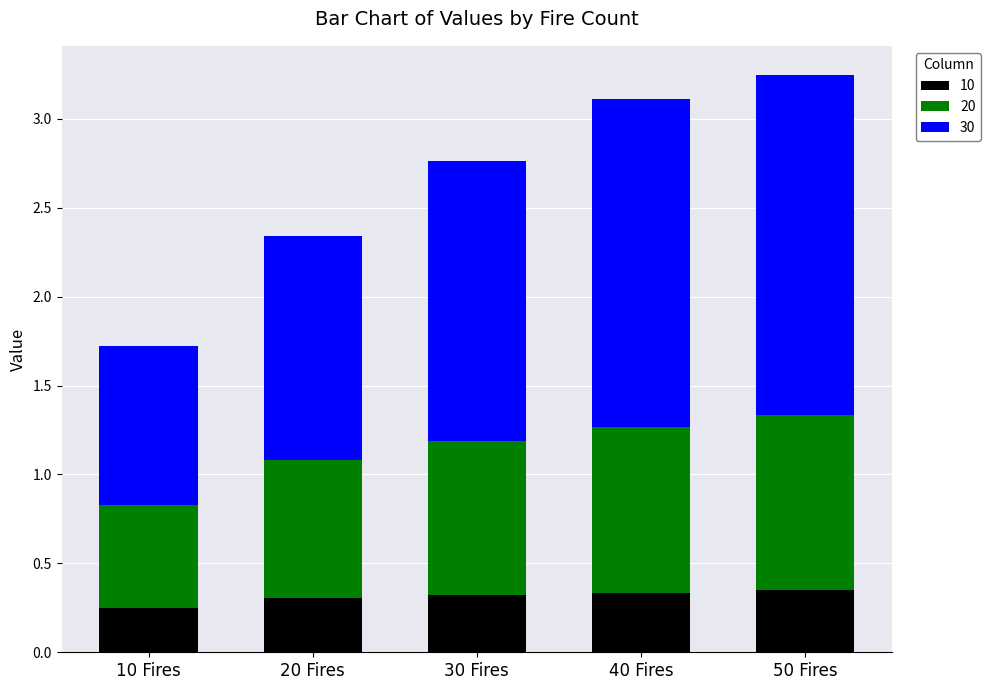

What is the total value across all series at 20 Fires?

2.3